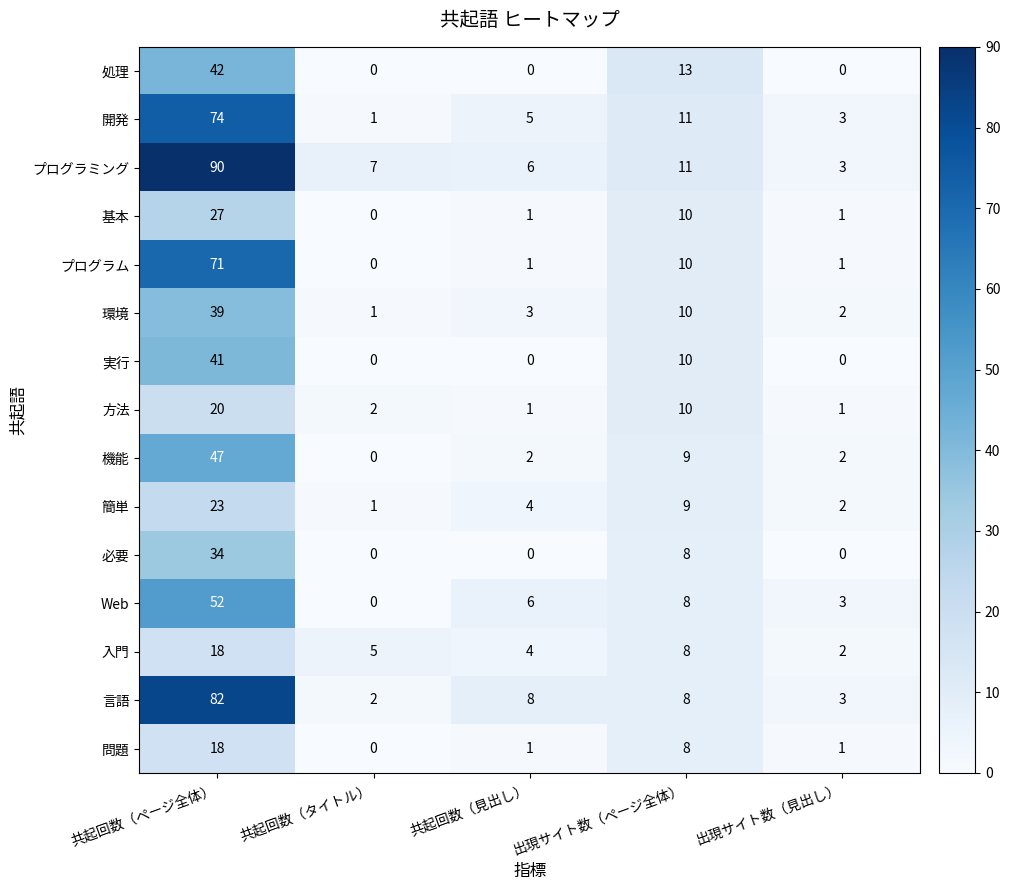

What is the total value across all series at 共起回数（タイトル）?

19